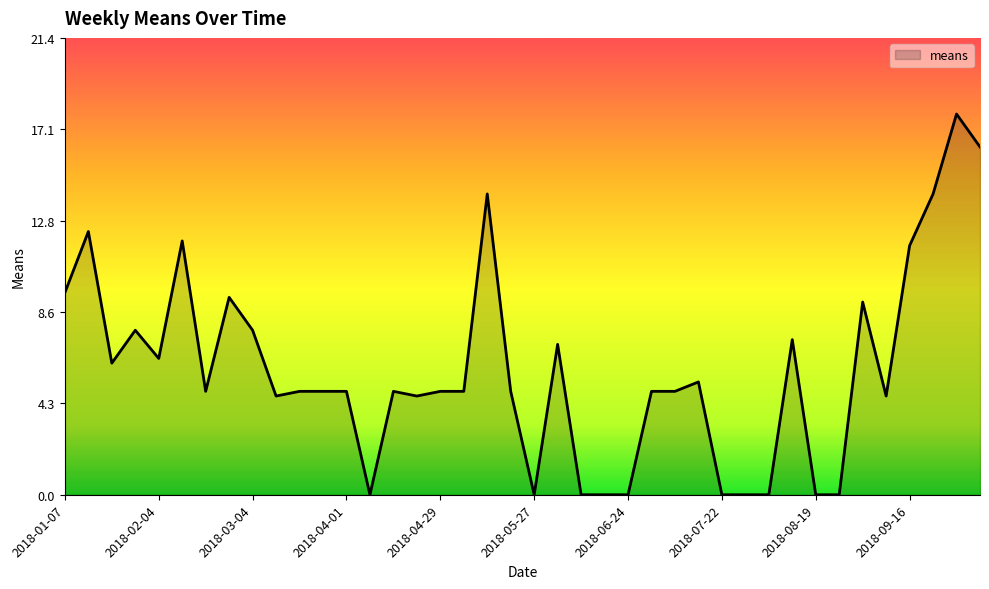

What is the greatest value displayed?

17.8